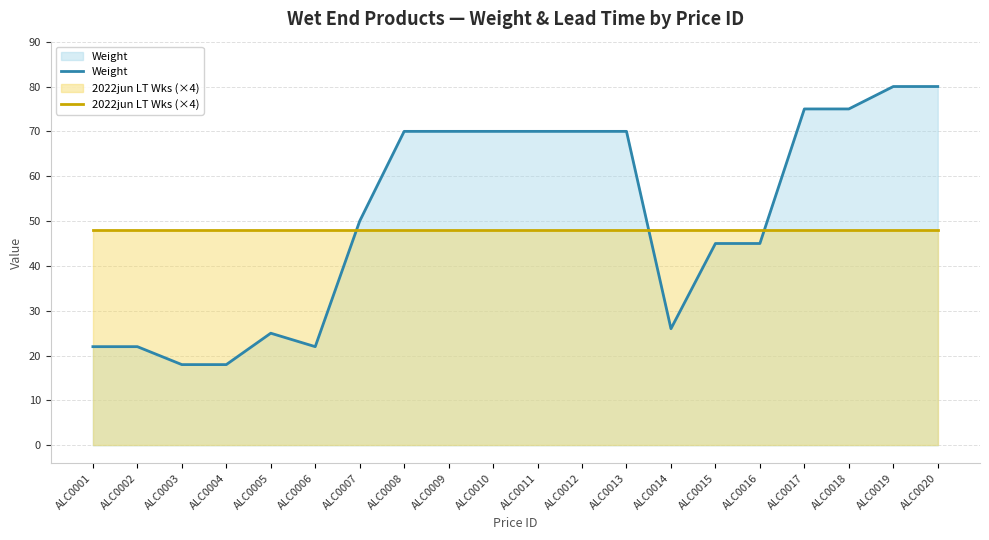

How many values in the Weight series exceed 70?

4